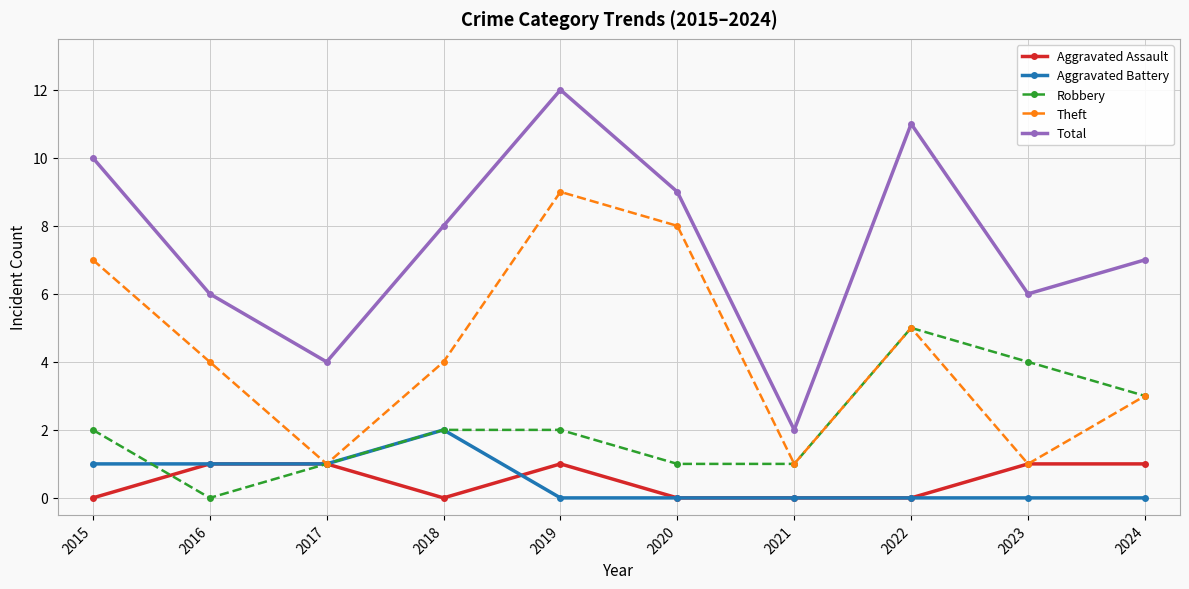

List the series in order of their peak value, highest first.

Total, Theft, Robbery, Aggravated Battery, Aggravated Assault